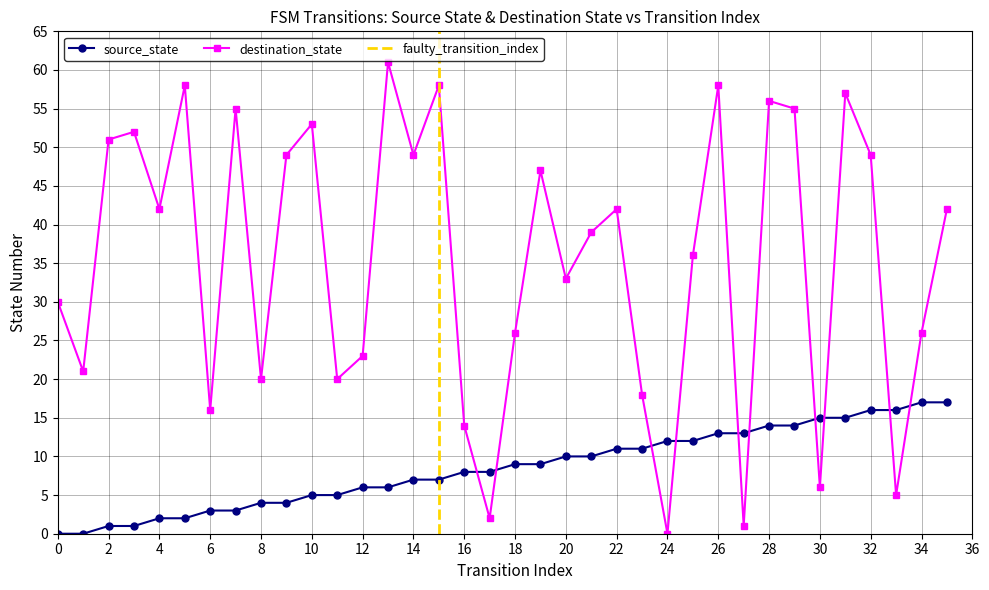

Between 6 and 32, which series saw the biggest shift?

destination_state